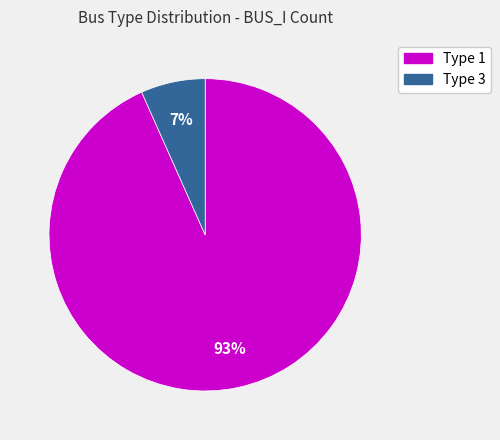

Count the number of slices in the pie.

2